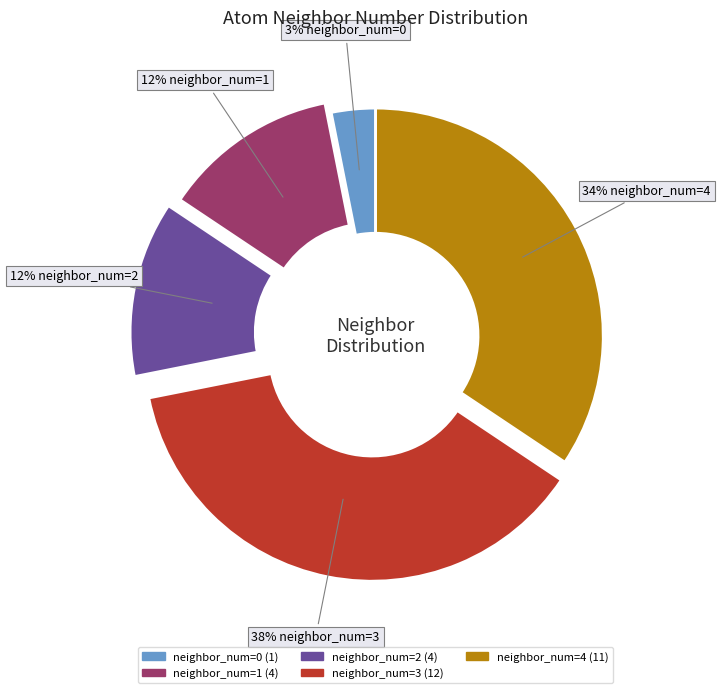

To the nearest percent, what is the average slice percentage?

20%